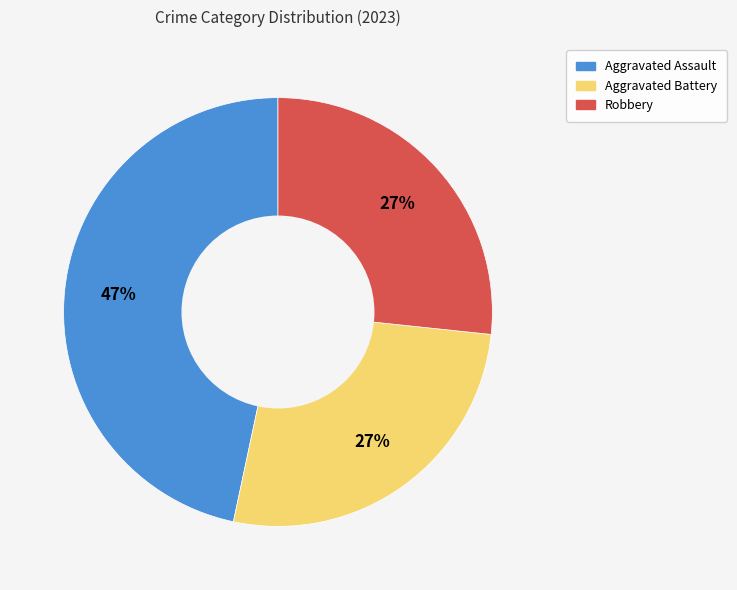

Is there any slice that represents more than half of the pie?

No